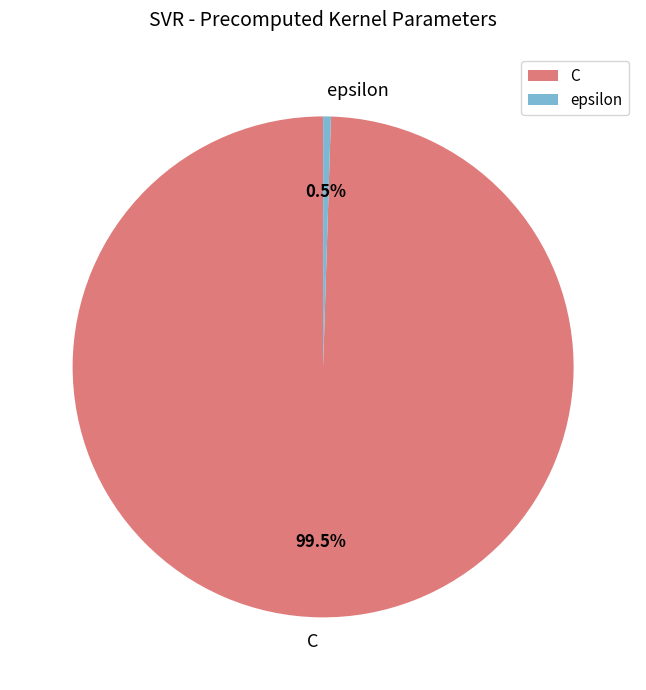

What is the largest slice in the pie chart?

C